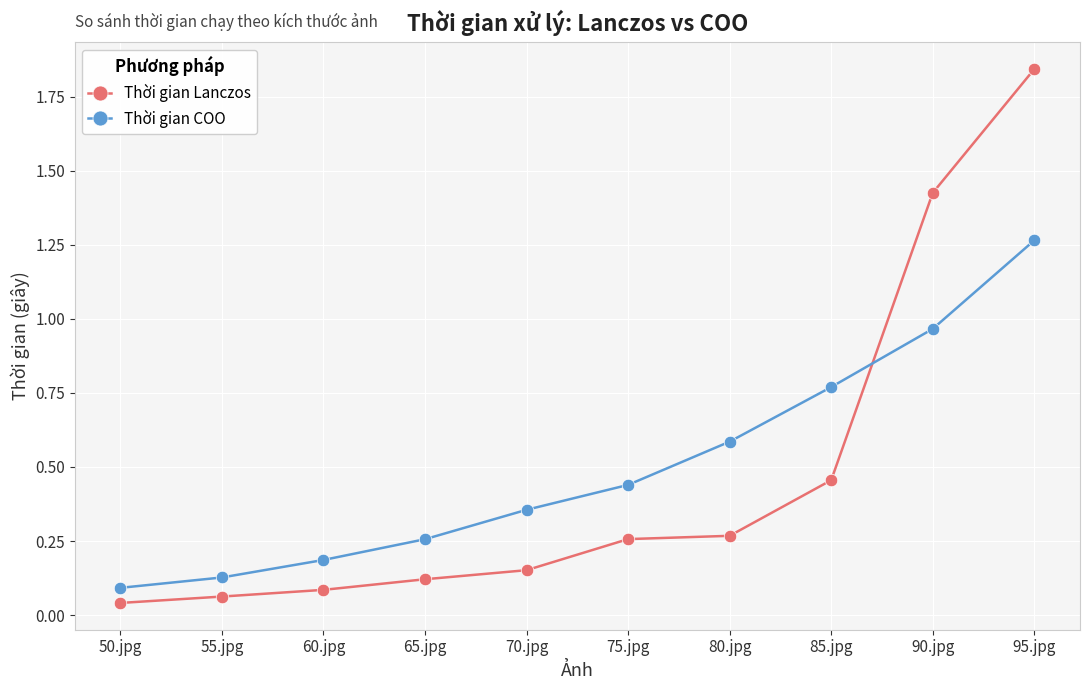

What is the label of the 4th point from the right?

80.jpg